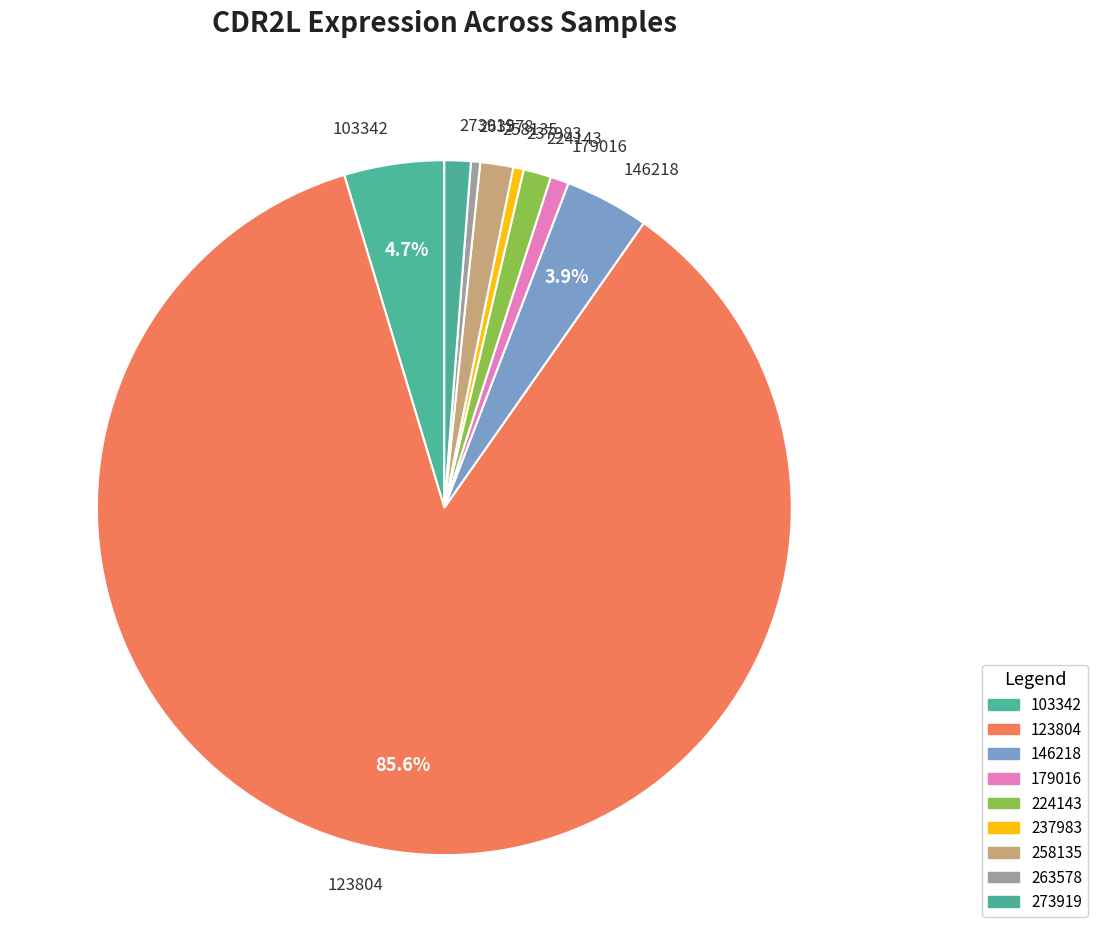

How many segments does this pie chart have?

9